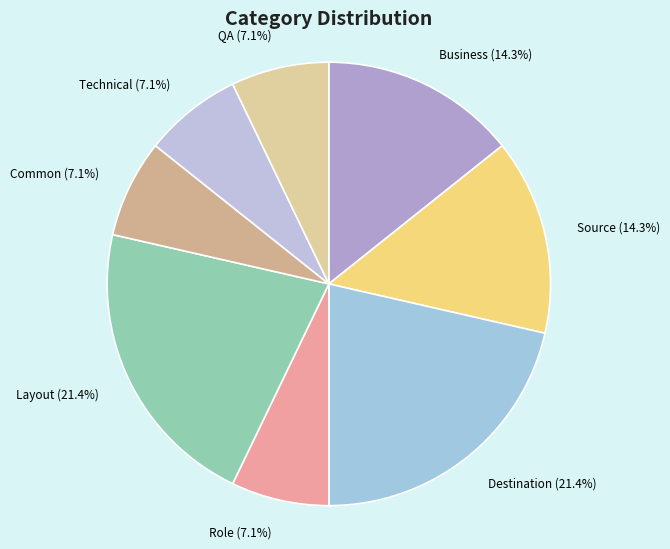

Is it true that Technical is 7% of the pie?

True